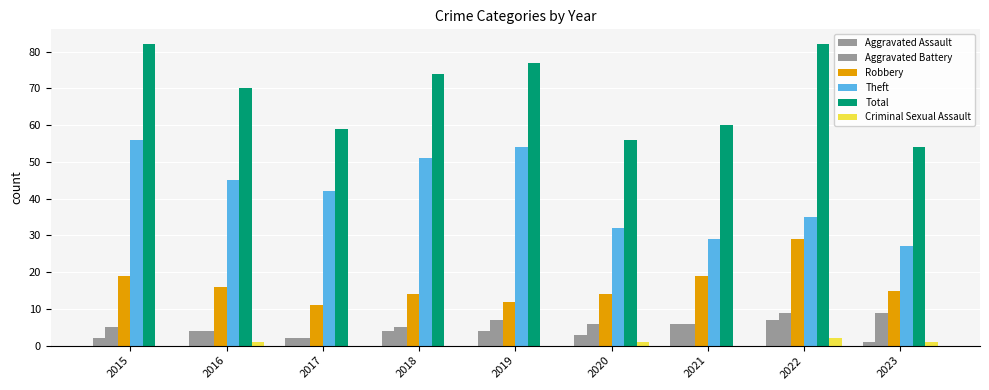

What is the highest value of the Aggravated Battery series?

9